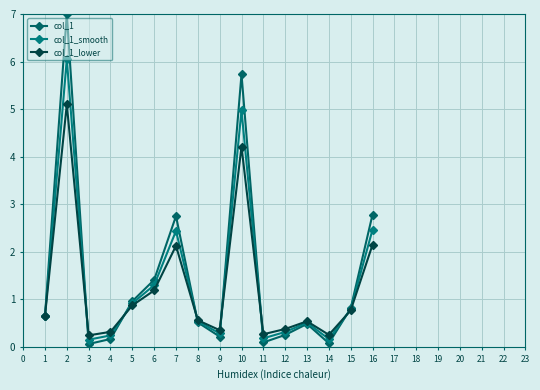

Does the chart have visible grid lines?

Yes